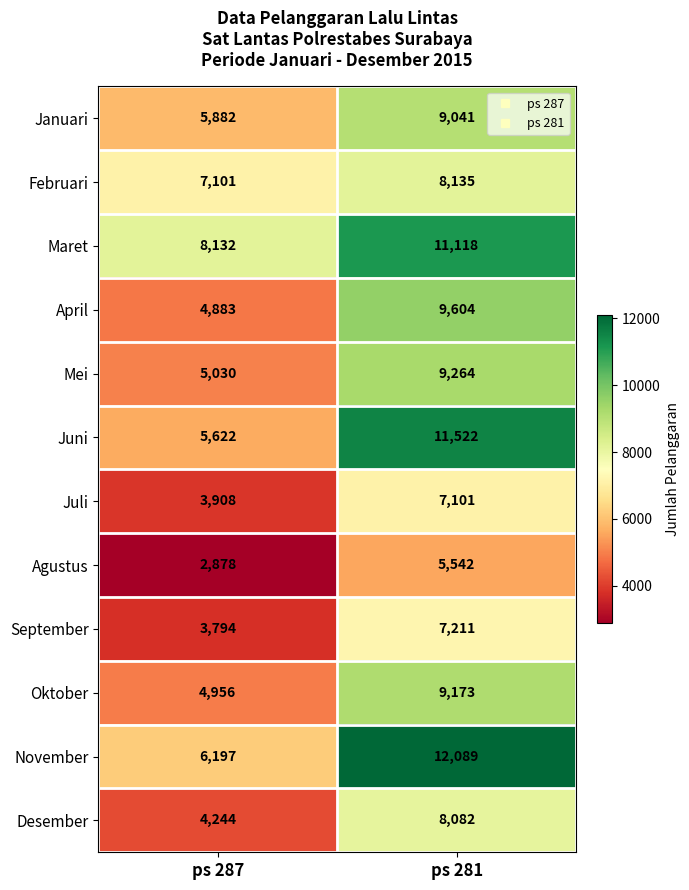

True or false: Juni has a value of 9704 at ps 287.

False